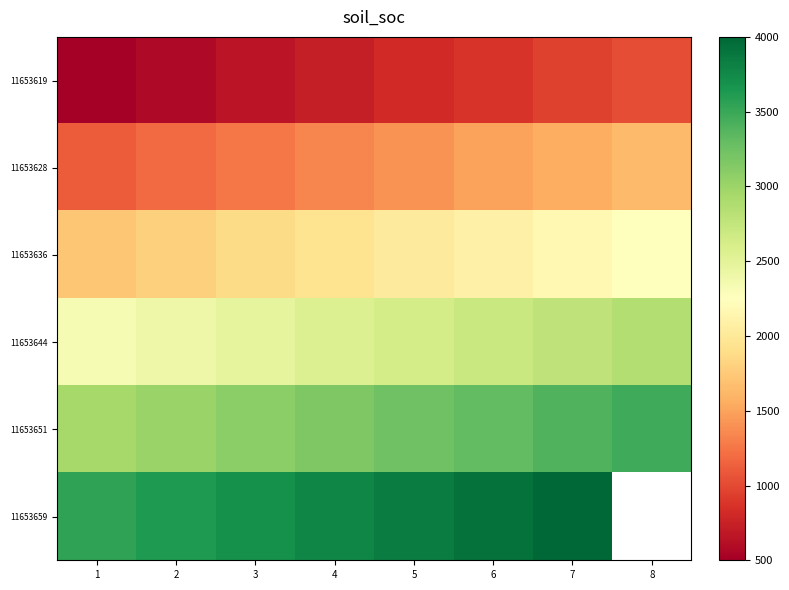

Which series has the largest total across all categories?

11653651